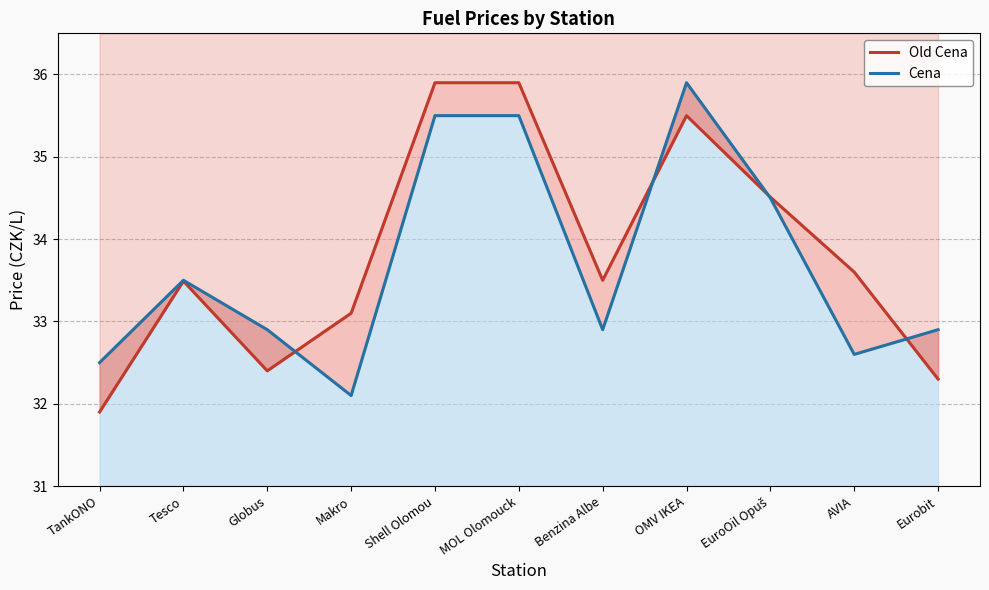

Where is the first local maximum for Old Cena?

Tesco